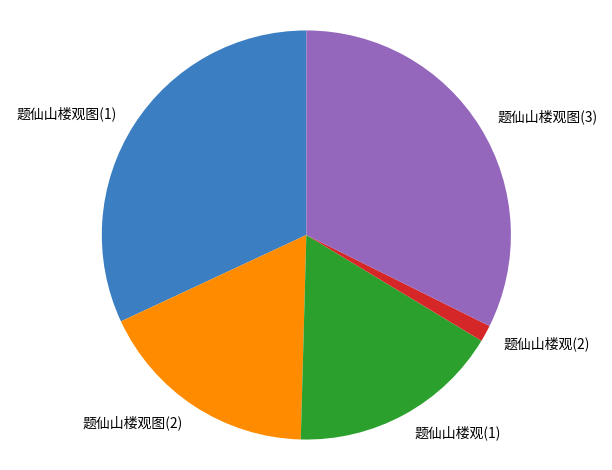

Is 题仙山楼观图(1) the majority of the pie?

No